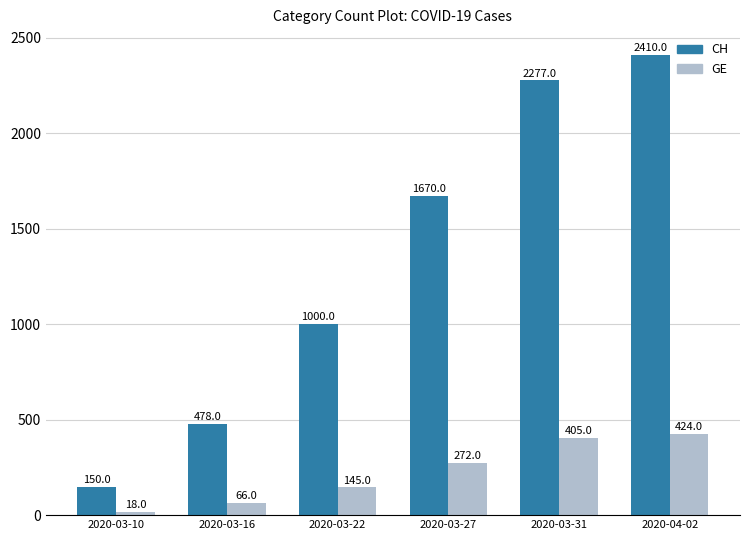

What is the minimum value for GE?

18